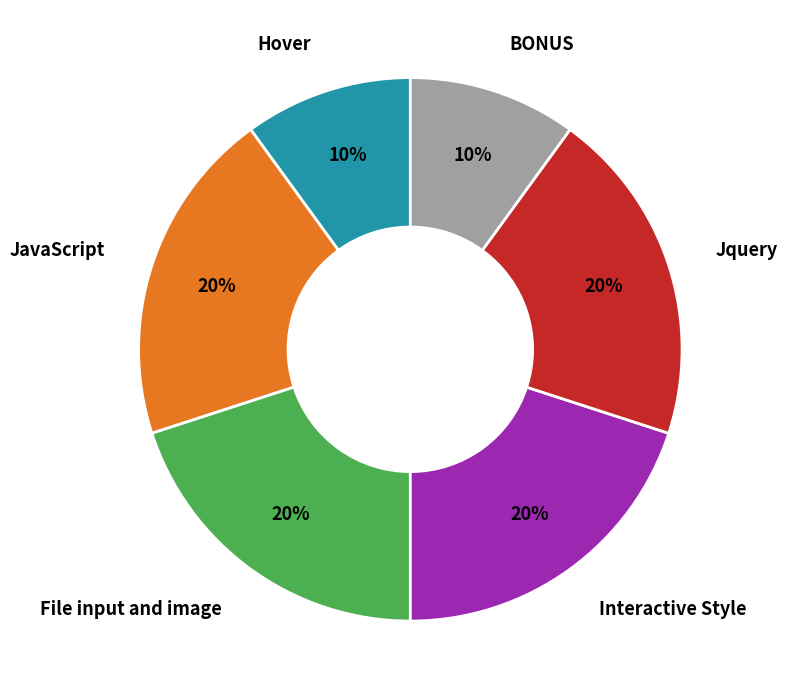

Combined, do Hover and File input and image account for over 50%?

No